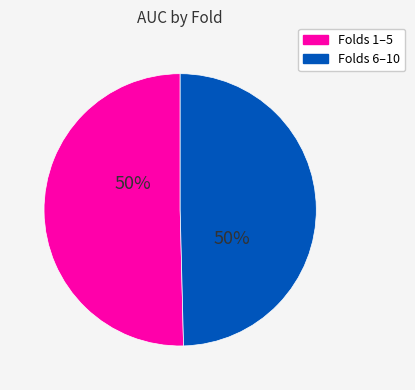

To the nearest percent, what is the average slice percentage?

50%